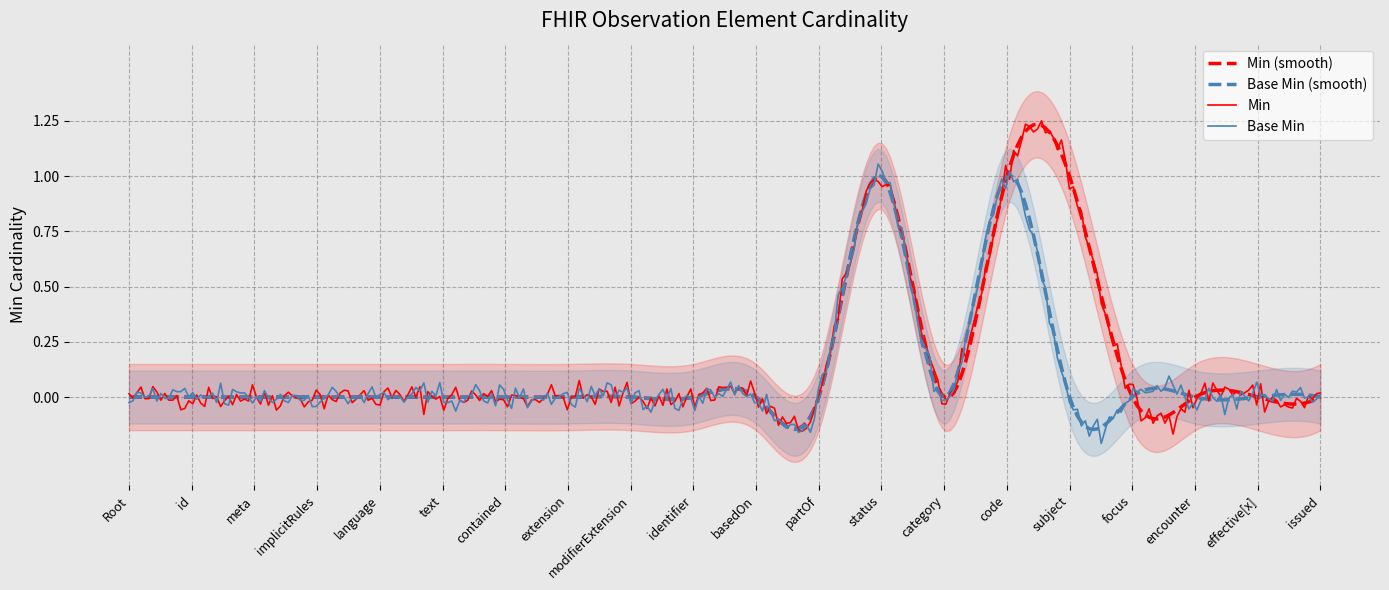

What is the label of the 6th point from the left?

Observation.text